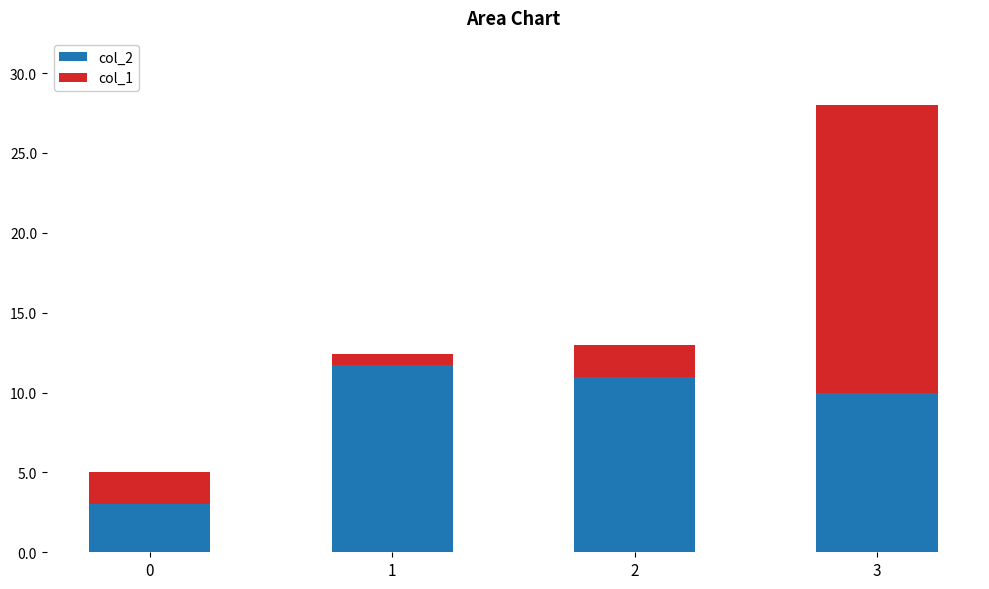

At which label is col_2 closest to 7?

3